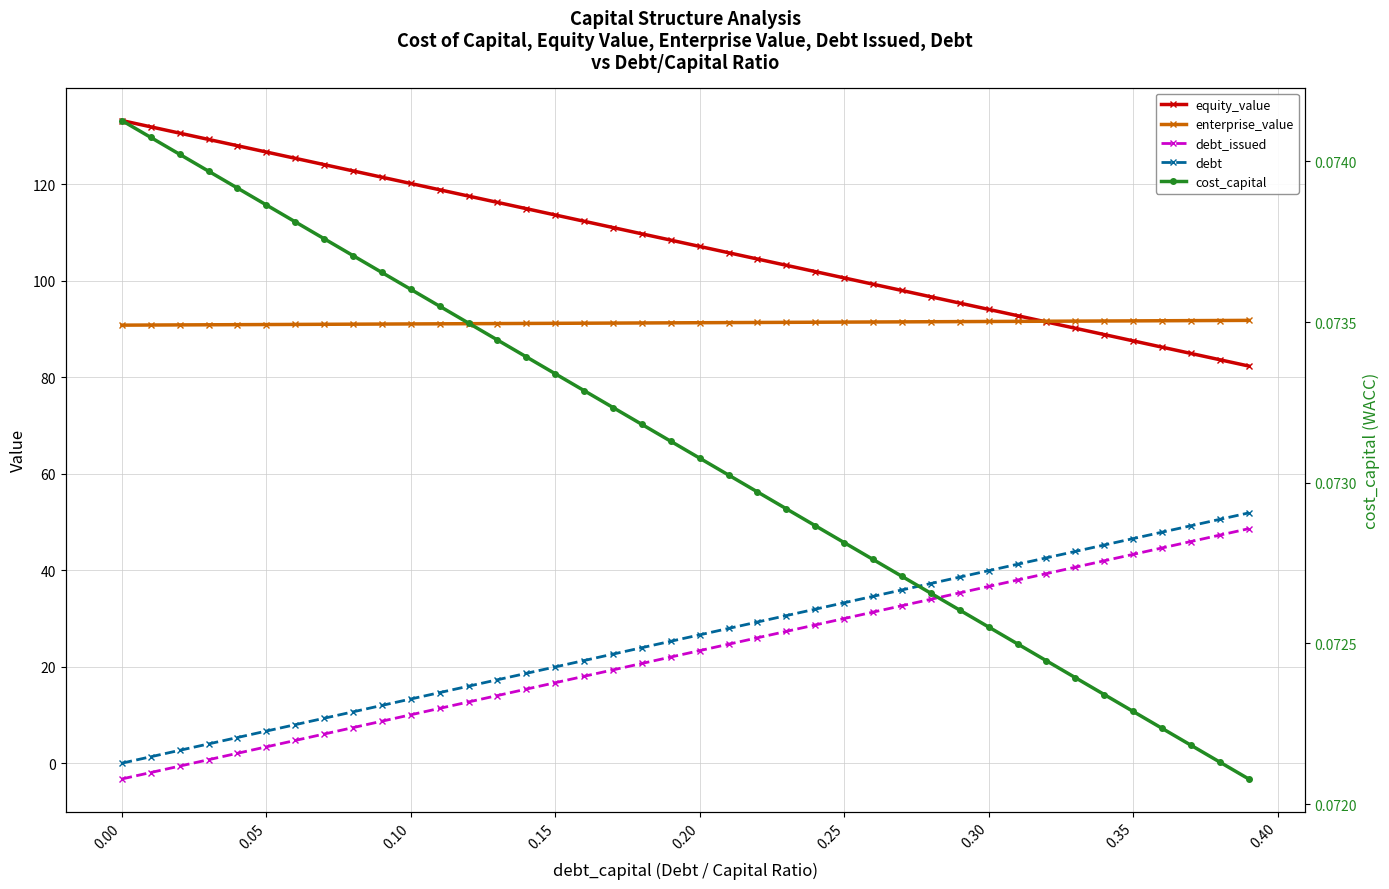

What is the value of the equity_value point at the 31st from the left?

94.0